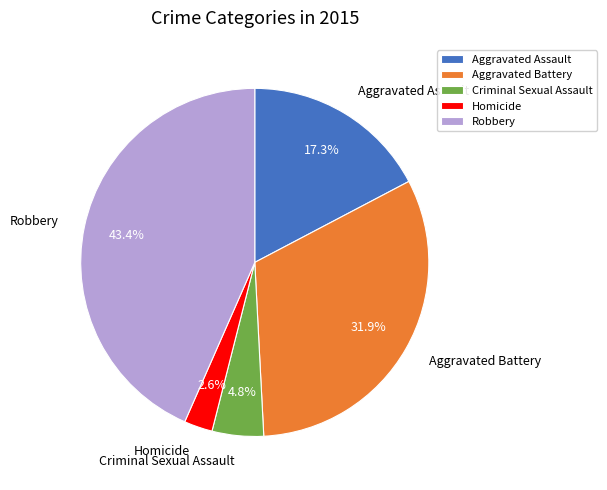

Is it true that Homicide is 9% of the pie?

False